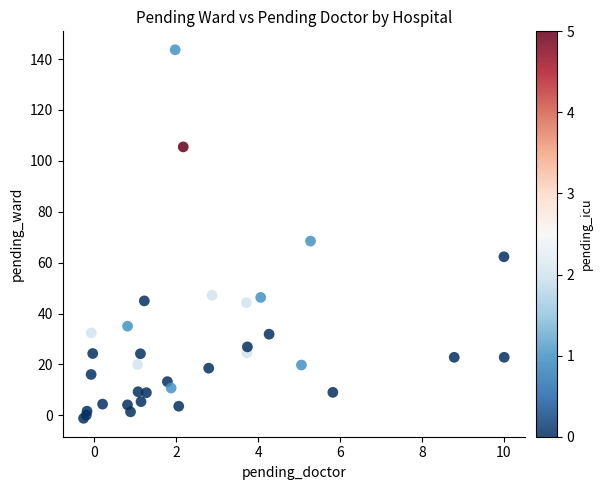

What Y value in the scatter plot is closest to 71?

68.5